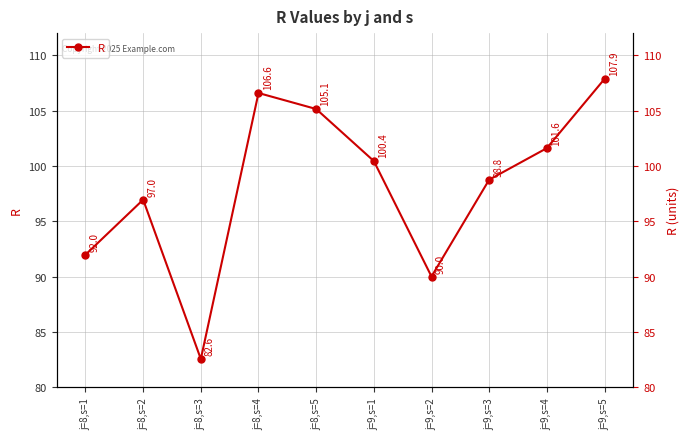

What is the sum of the values at j=8,s=1 and j=8,s=3?

174.5